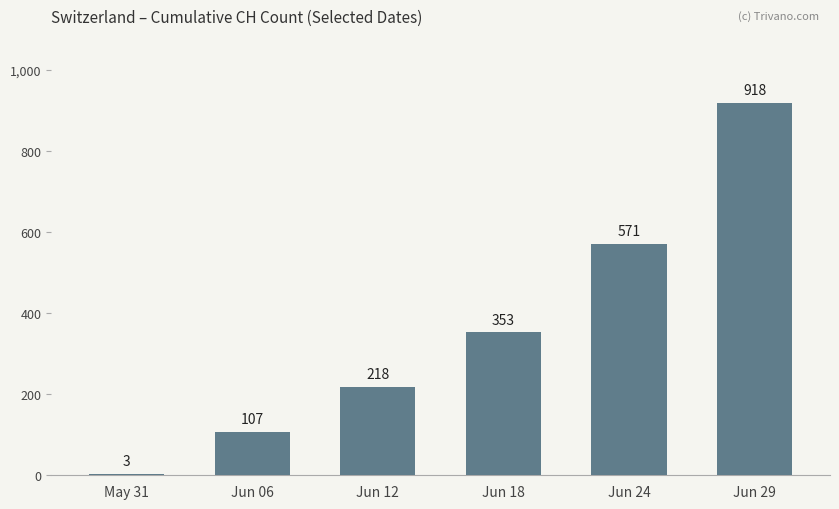

What is the sum of all values?

2170